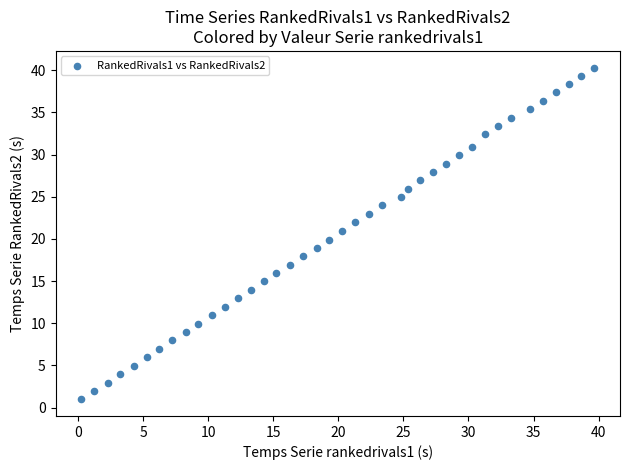

What is the range of X values (max minus min)?

39.4